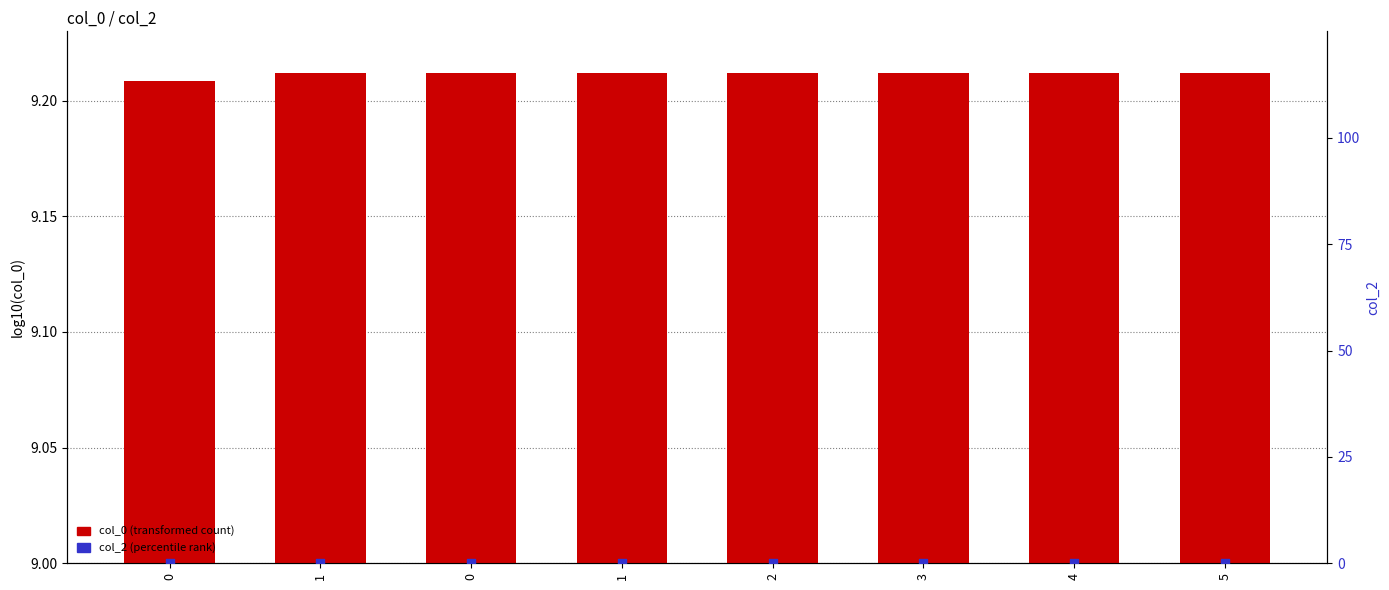

At which category is the sum across all series the highest?

5